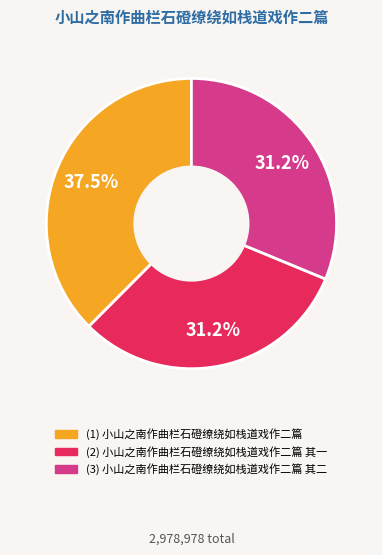

Is there any slice that represents more than half of the pie?

No